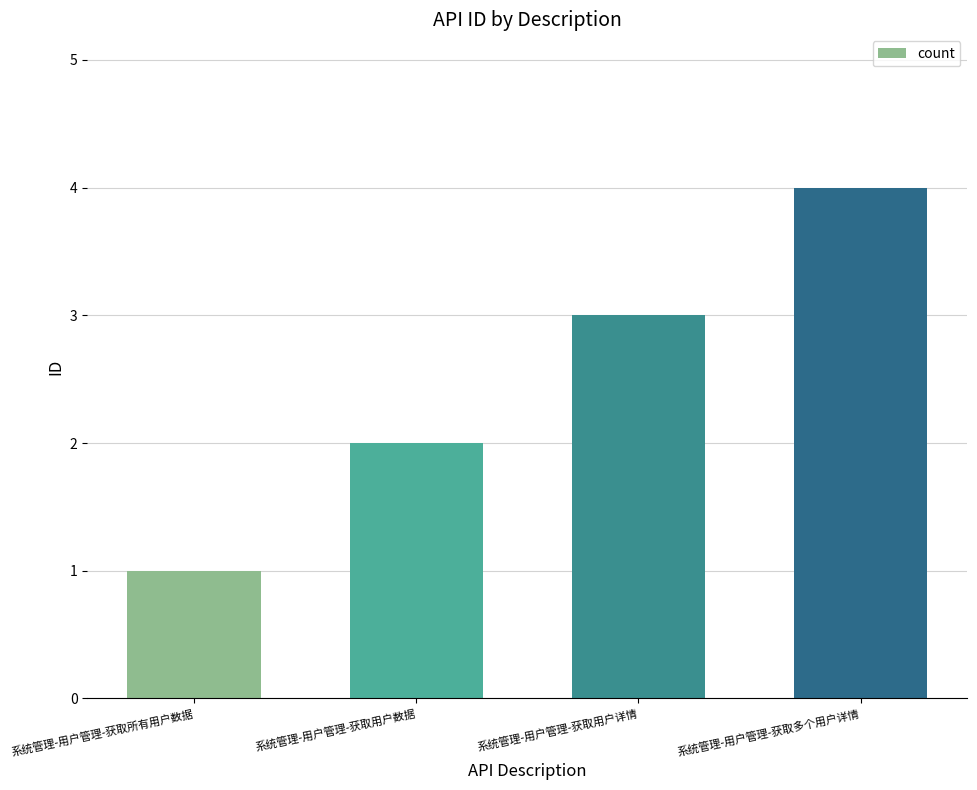

Rank the categories by value from highest to lowest.

系统管理-用户管理-获取多个用户详情, 系统管理-用户管理-获取用户详情, 系统管理-用户管理-获取用户数据, 系统管理-用户管理-获取所有用户数据